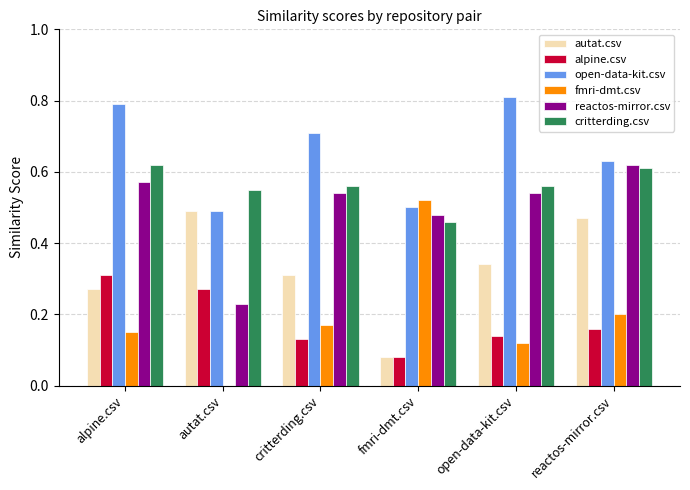

Does the chart contain stacked bars?

No